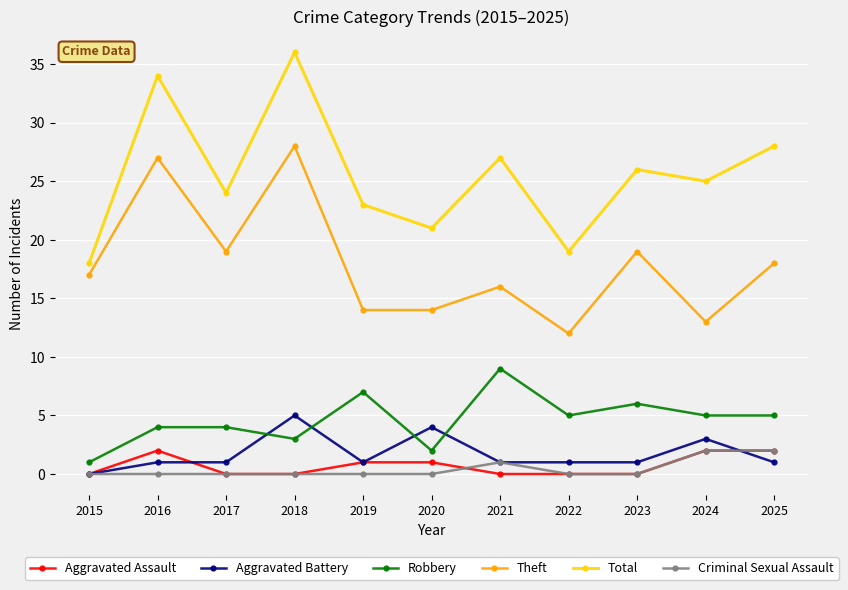

Which category has the highest value across all series?

2018